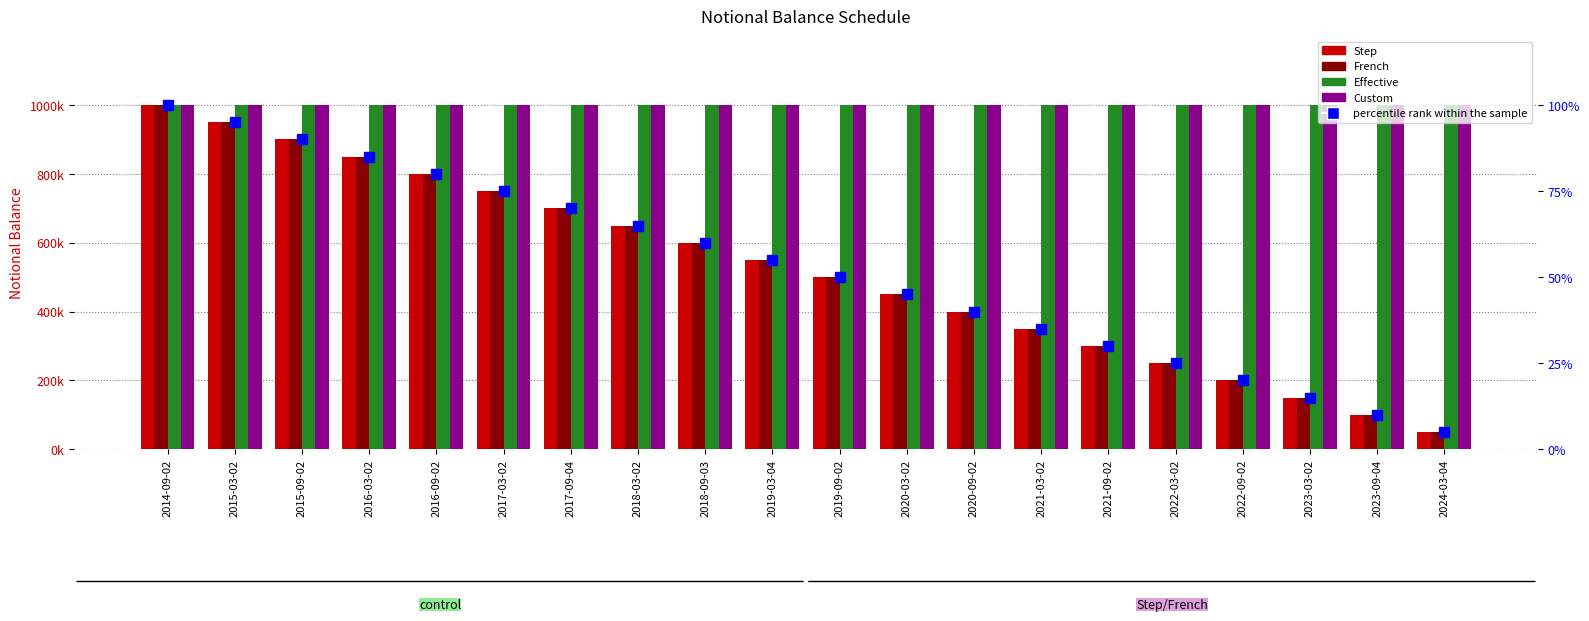

At which category is the sum across all series the highest?

2014-09-02